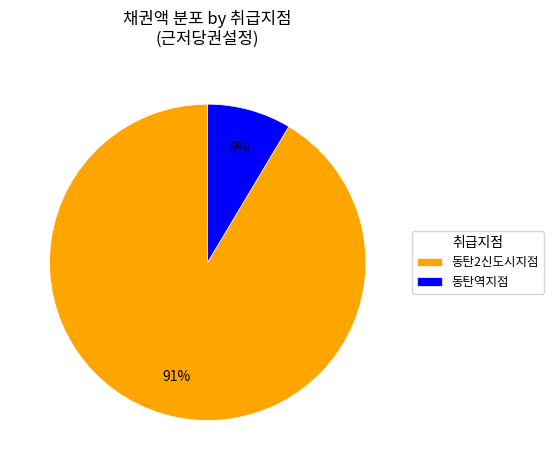

Is it true that 동탄역지점 is 9% of the pie?

True